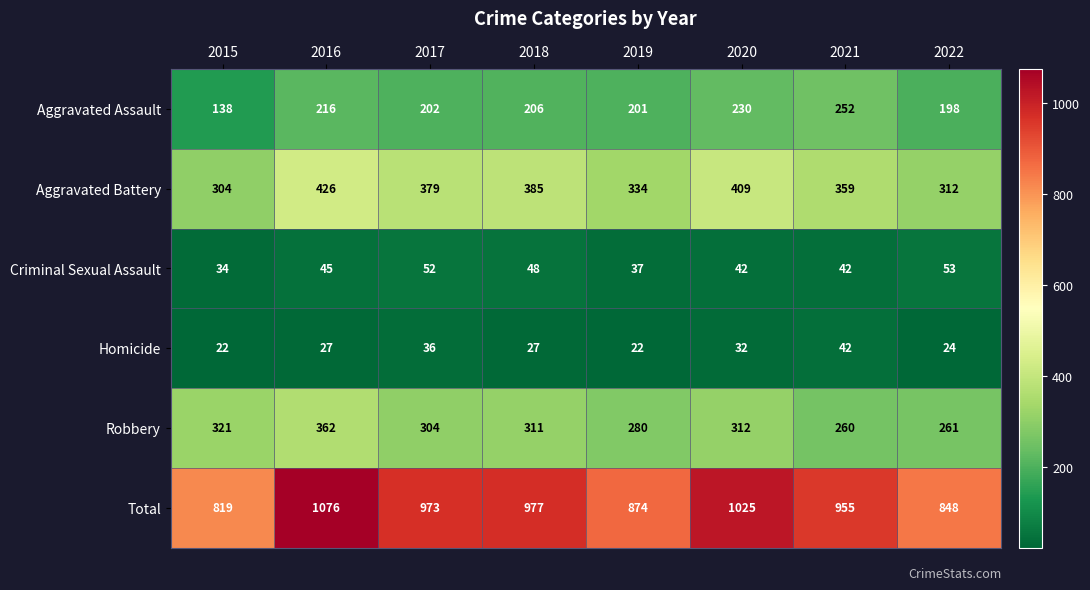

What is the sum of all Homicide values?

232